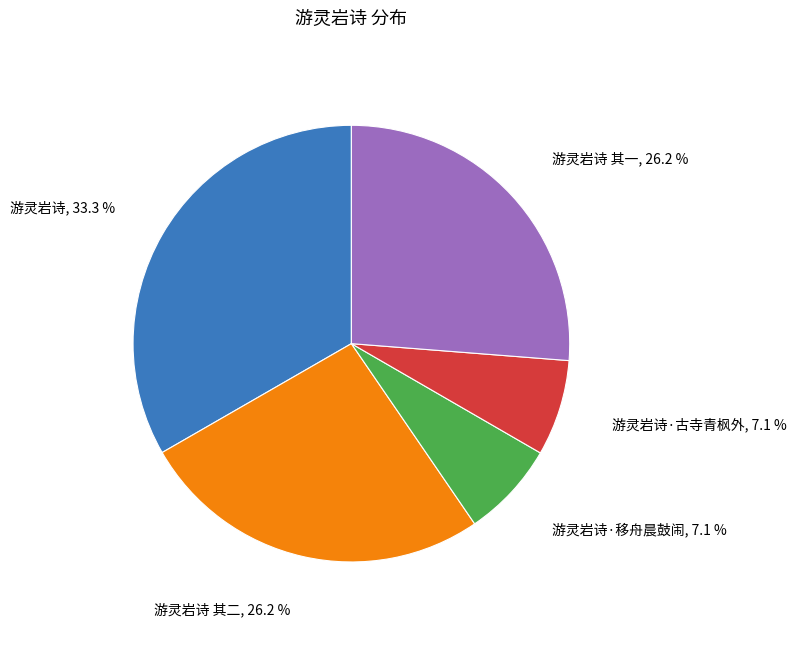

What is the ratio of the value at 游灵岩诗·移舟晨鼓闹 to the value at 游灵岩诗 其一?

0.3